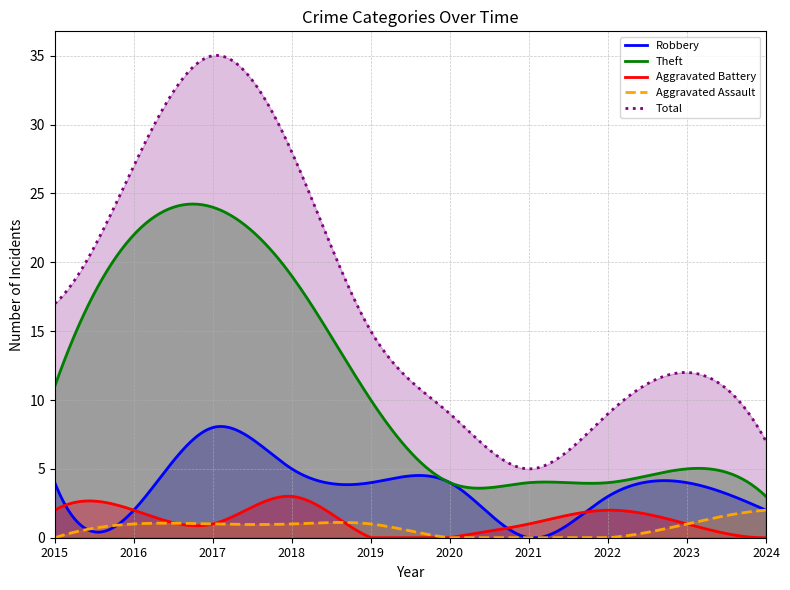

In Aggravated Battery, how many points are lower than both neighbors (excluding endpoints)?

1